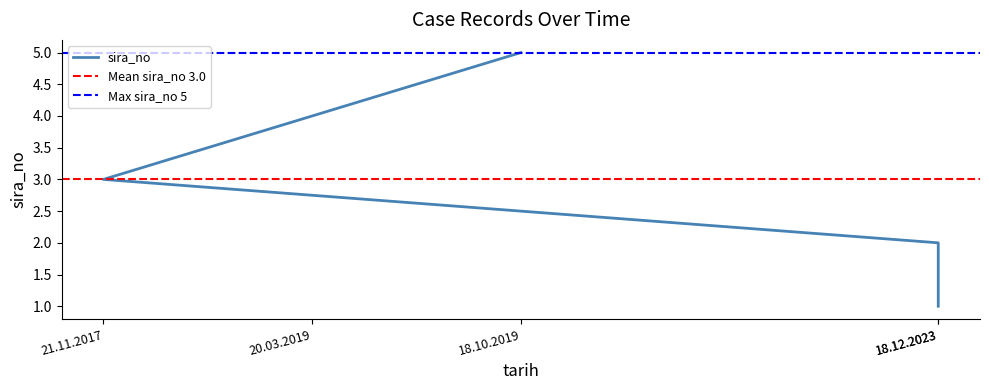

What is the value of the 4th point from the left?

4